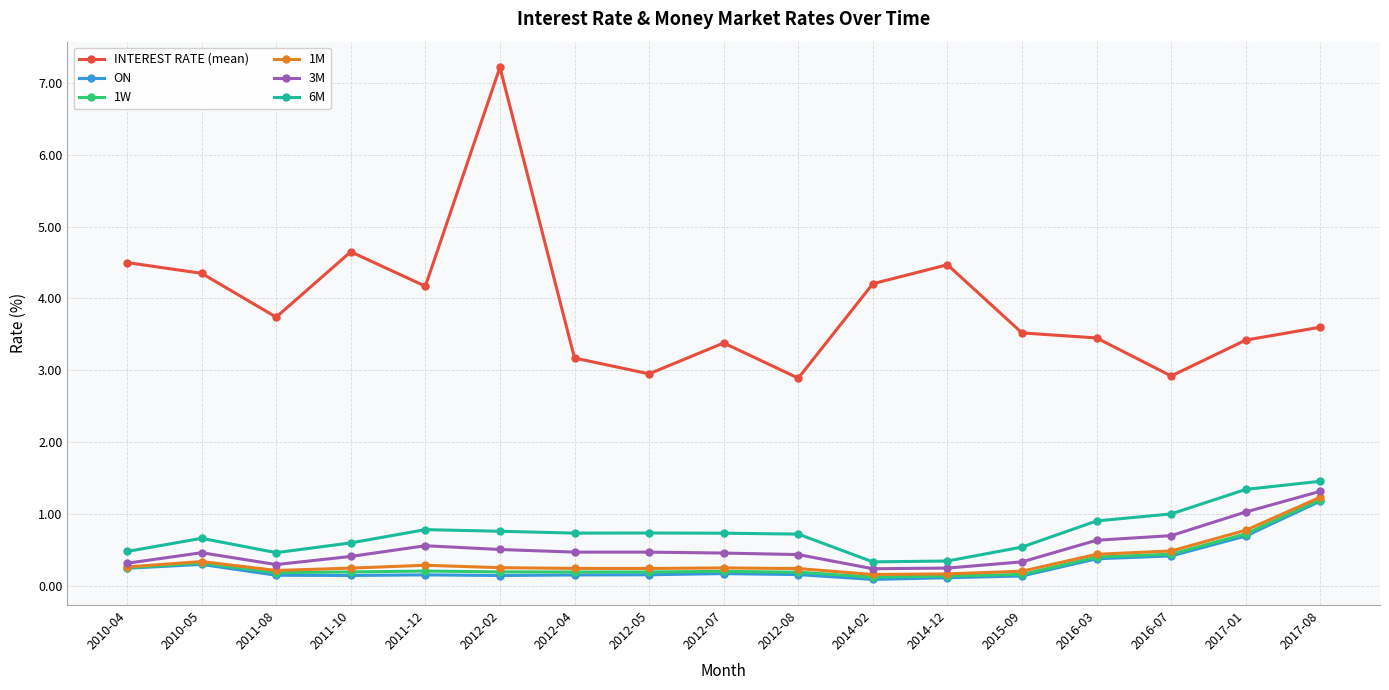

What is the sum of the 6M values at 2012-04 and 2011-08?

1.2